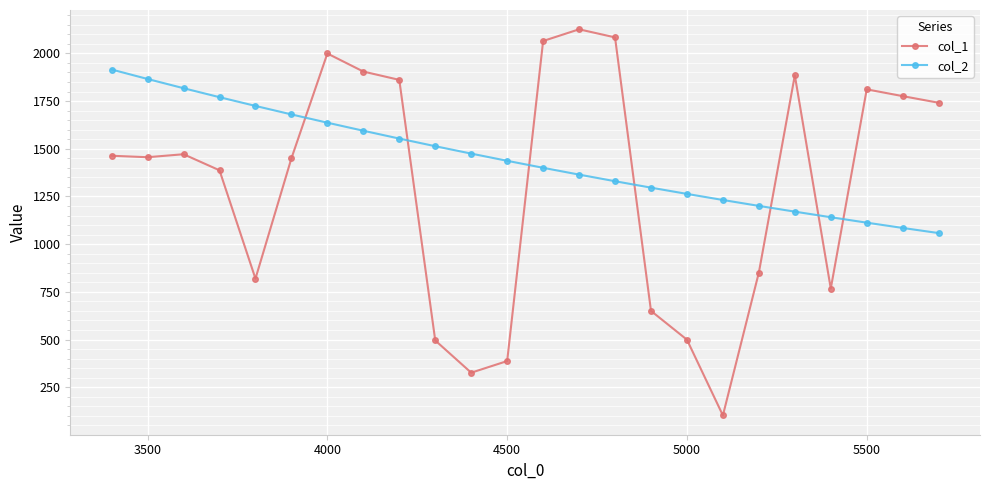

At how many categories does at least one series exceed 888?

24